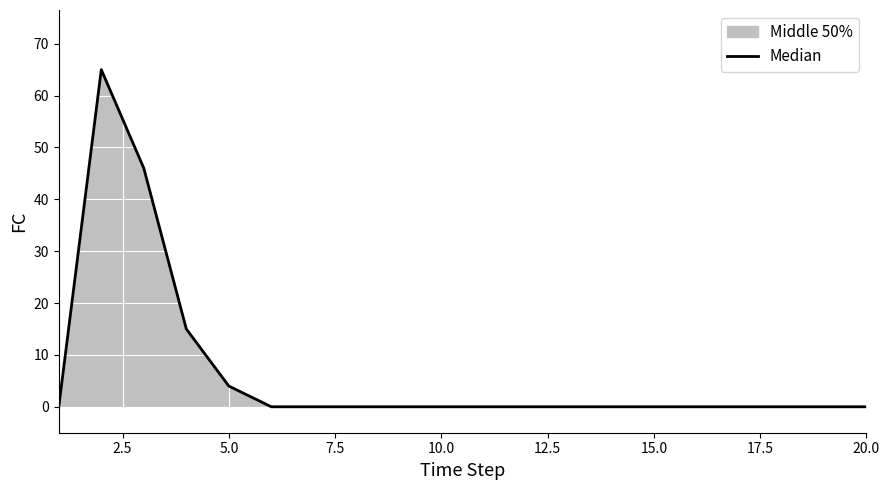

What is the difference between the values at 10.0 and 5.0?

4